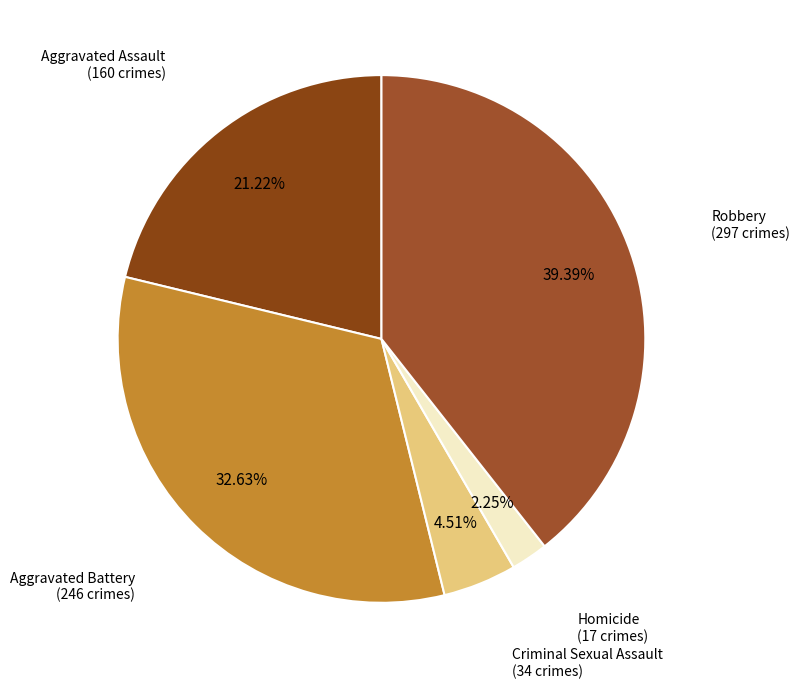

How many segments does this pie chart have?

5